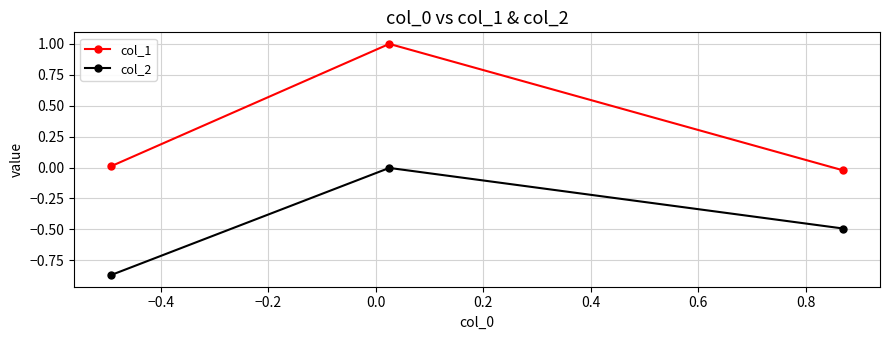

What is the value of the col_1 point at the 2nd from the left?

1.0